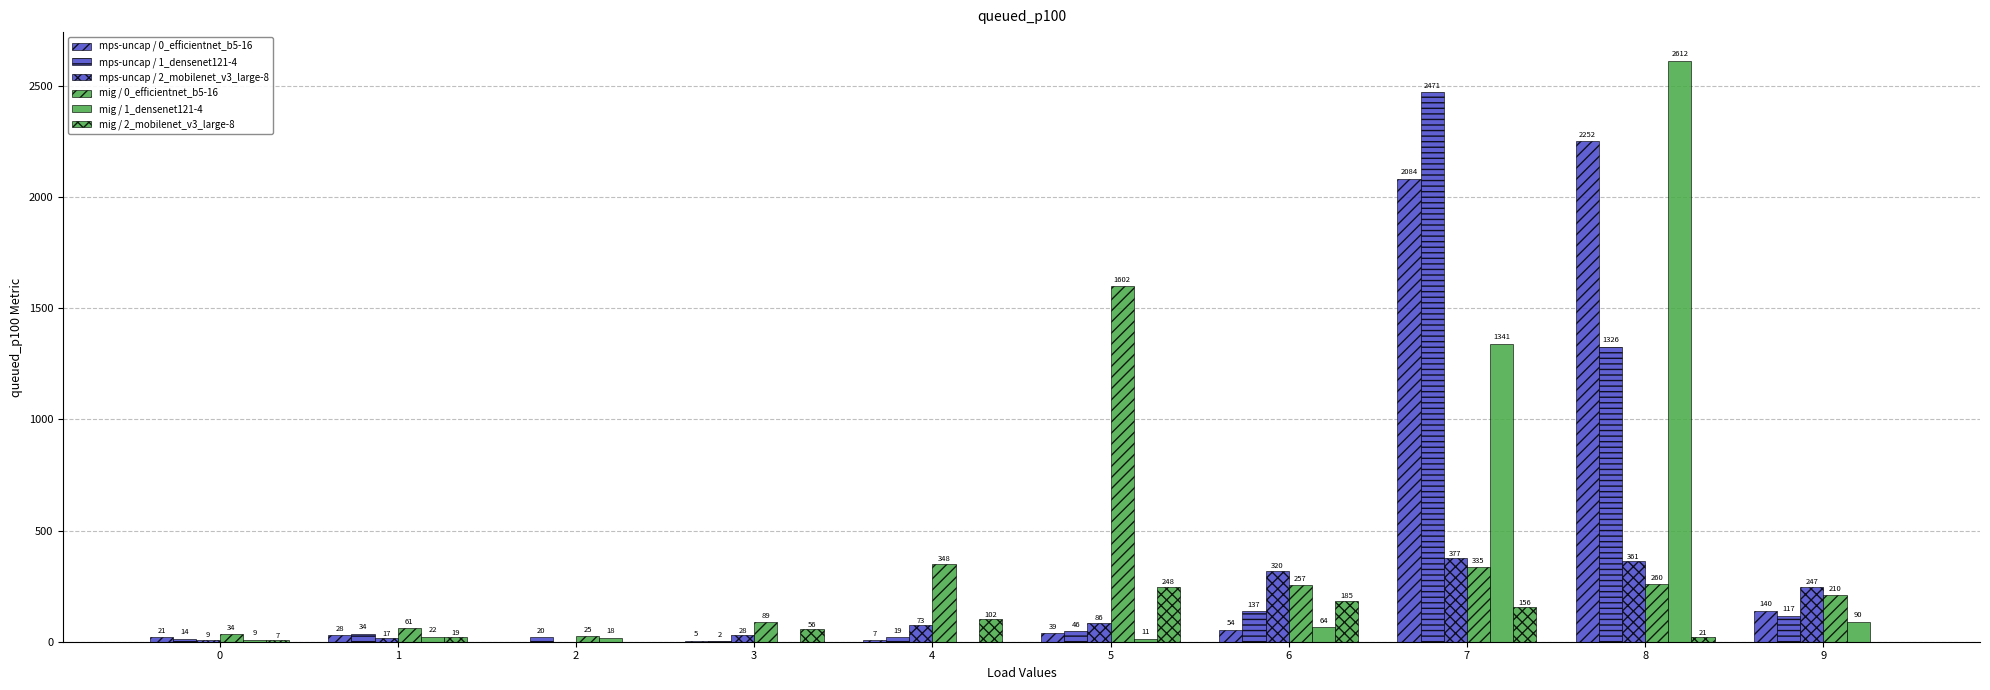

True or false: mps-uncap / 2_mobilenet_v3_large-8 has a value of 0 at 2.

True